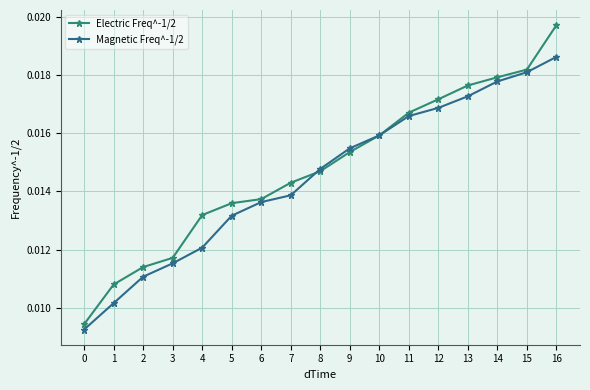

Rank the series by their maximum value, from highest to lowest.

Electric Freq^-1/2, Magnetic Freq^-1/2